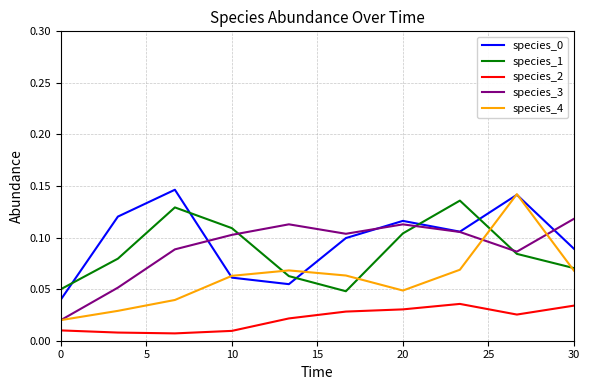

In species_4, how many points are lower than both neighbors (excluding endpoints)?

1